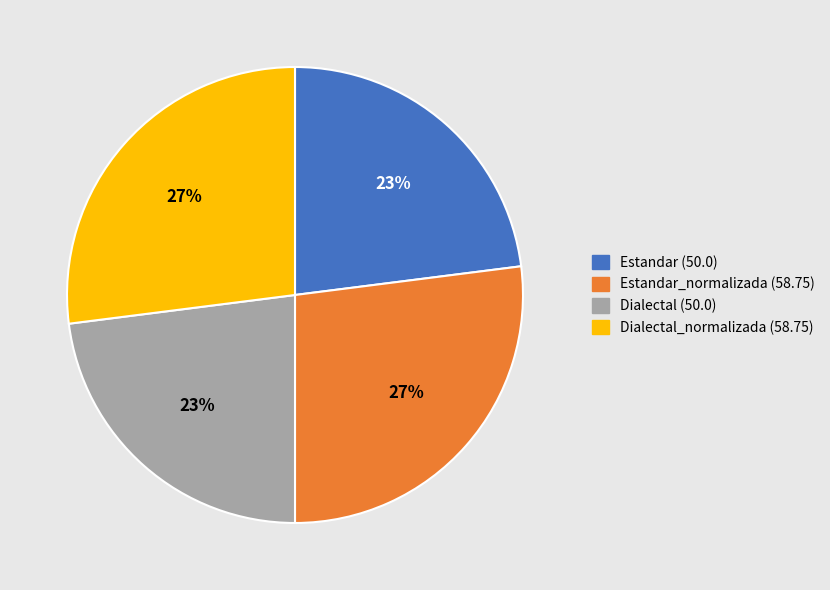

To the nearest percent, what is the difference between the largest and smallest slice percentages?

4%